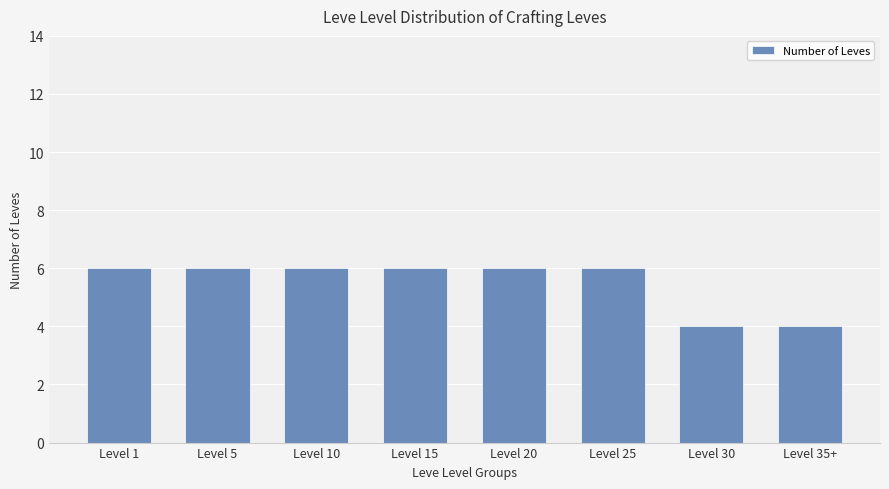

Reading right to left, list all the values displayed in this chart.

4	4	6	6	6	6	6	6